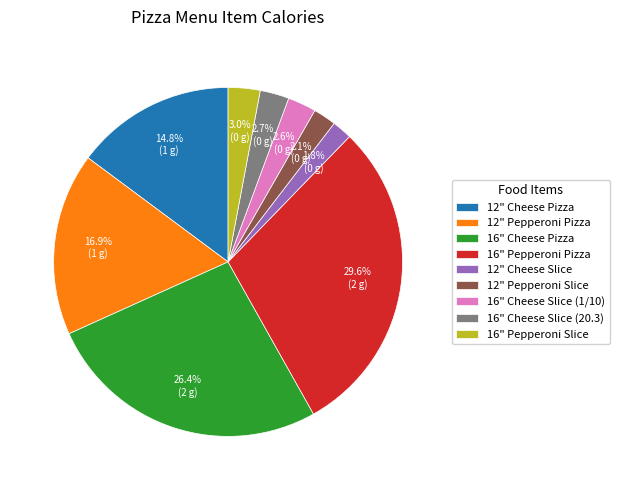

Is it true that 16" Pepperoni Slice is 11% of the pie?

False